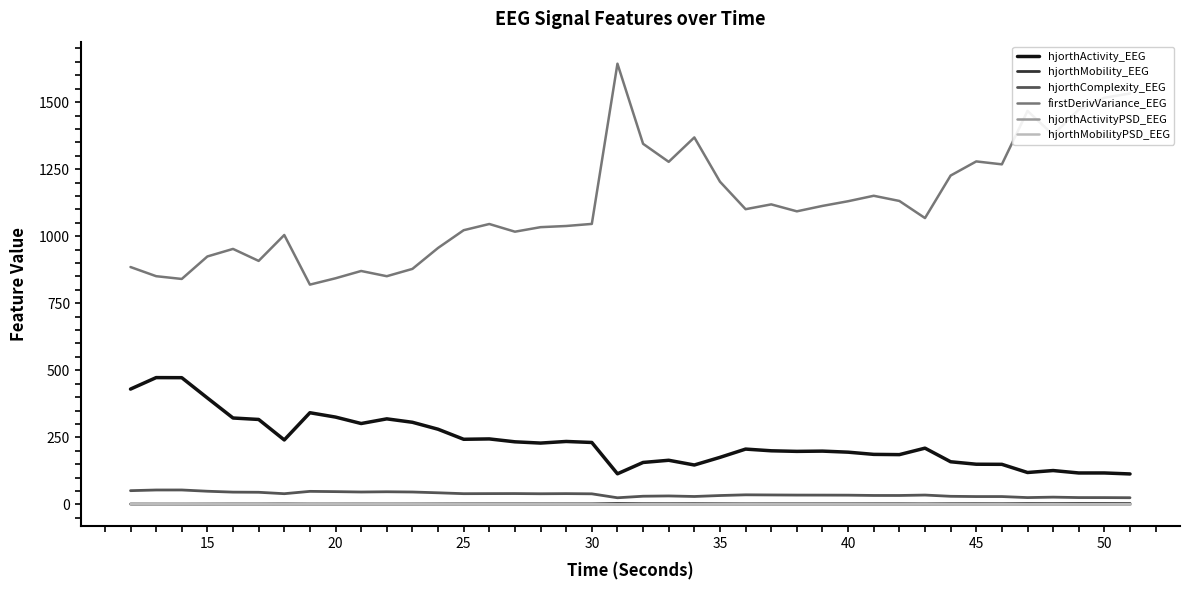

What are all the series names shown in the legend?

hjorthActivity_EEG, hjorthMobility_EEG, hjorthComplexity_EEG, firstDerivVariance_EEG, hjorthActivityPSD_EEG, hjorthMobilityPSD_EEG